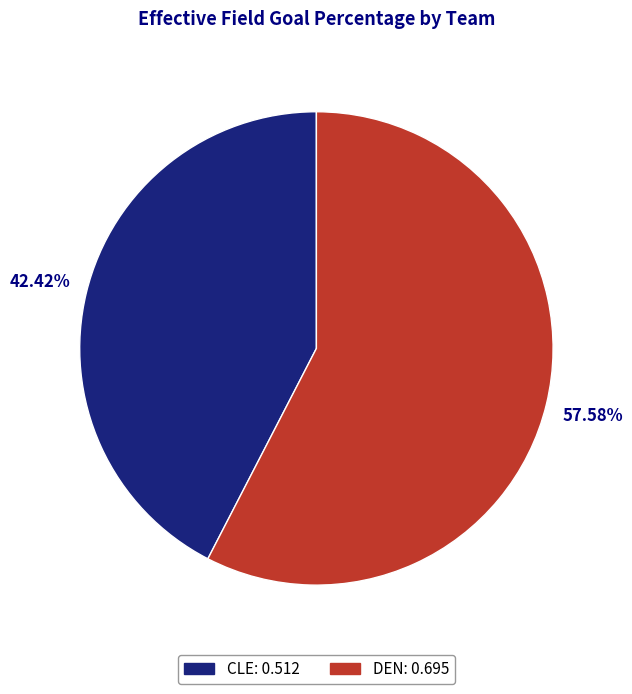

To the nearest percent, what is the average slice percentage?

50%